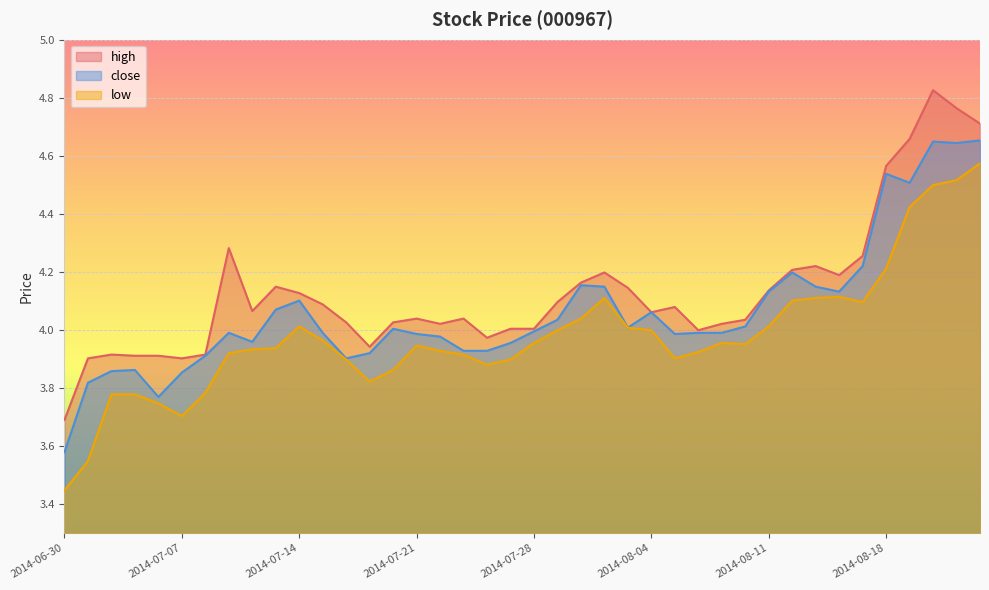

Which series has the widest spread of values?

high